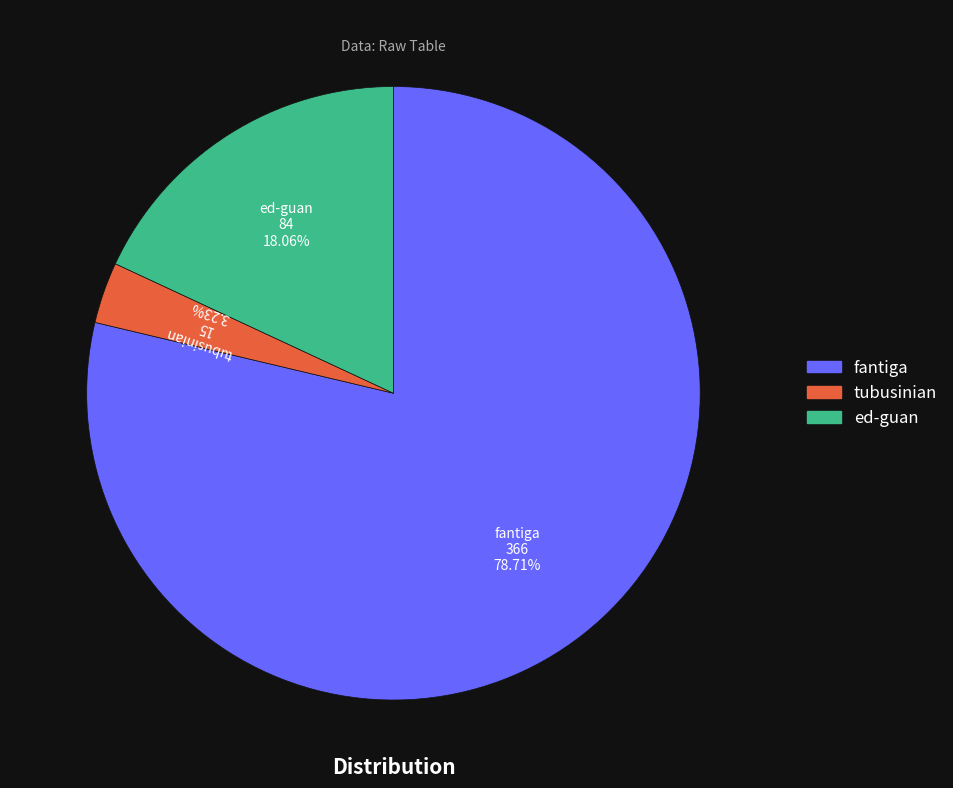

Do fantiga and tubusinian together represent more than half of the pie?

Yes